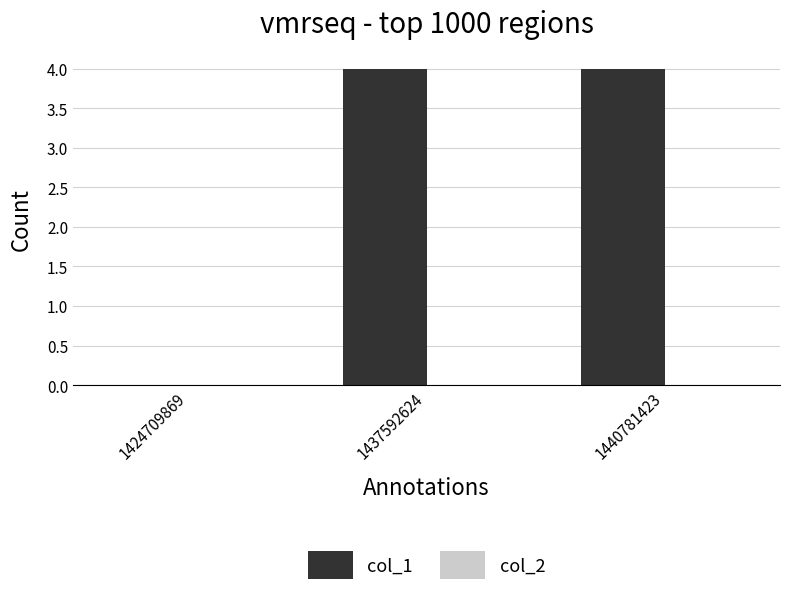

What is the sum of the values at 1437592624 and 1440781423?

8